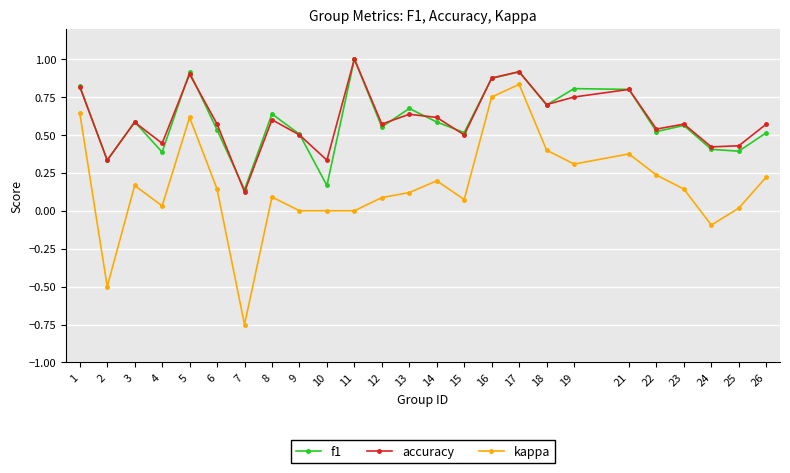

True or false: kappa and f1 intersect in this chart.

False